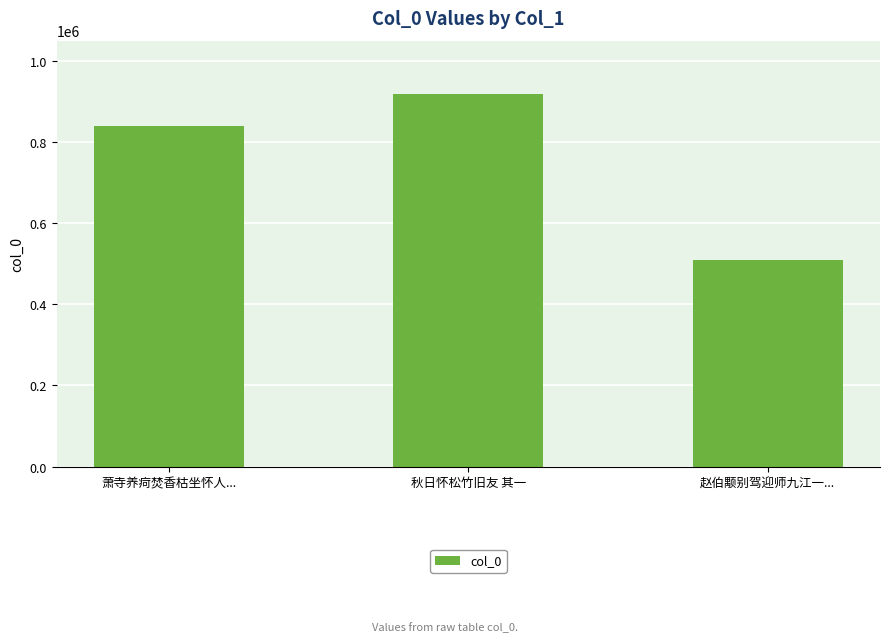

What is the label of the 2nd bar from the right?

秋日怀松竹旧友 其一